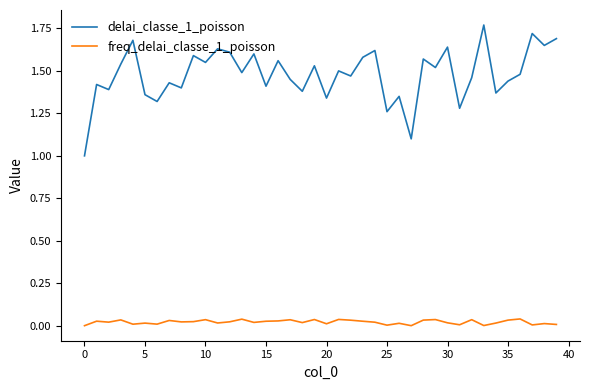

Rank the series by their average value, from lowest to highest.

freq_delai_classe_1_poisson, delai_classe_1_poisson